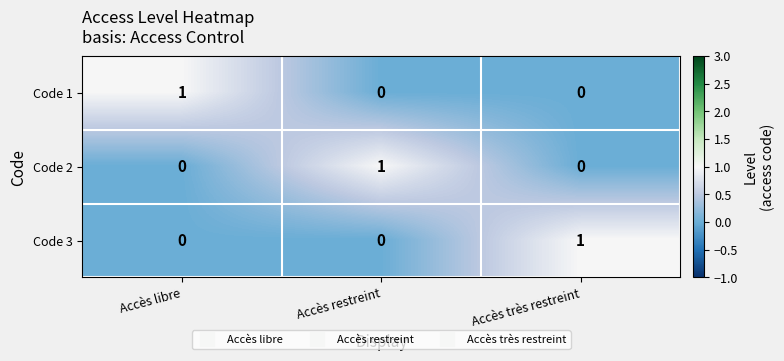

Is it true that Code 2 equals 2 at Accès restreint?

False